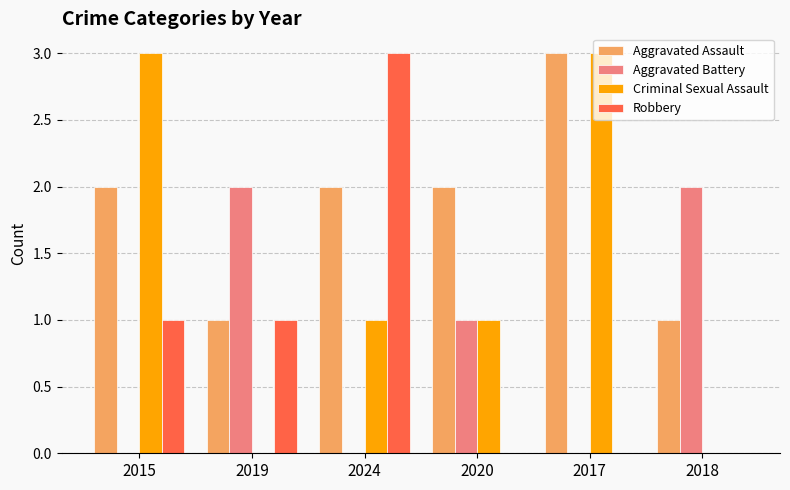

What is the sum of the Aggravated Assault values at 2017 and 2020?

5